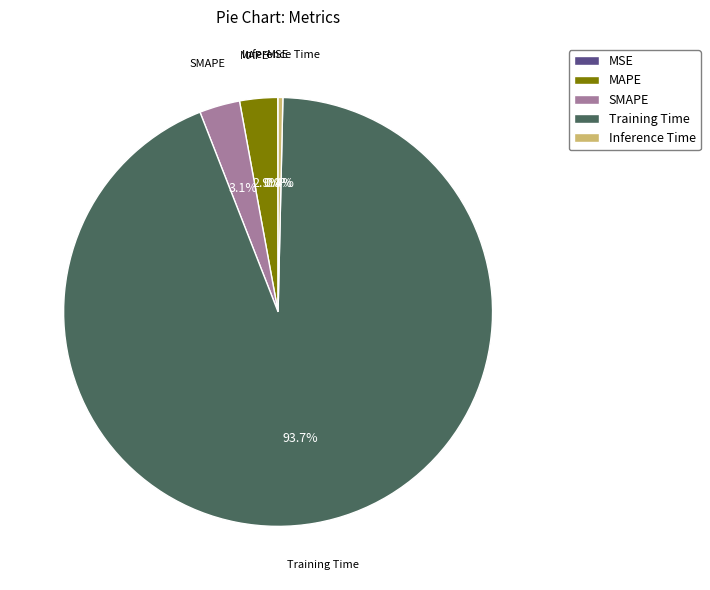

What is the majority slice?

Training Time